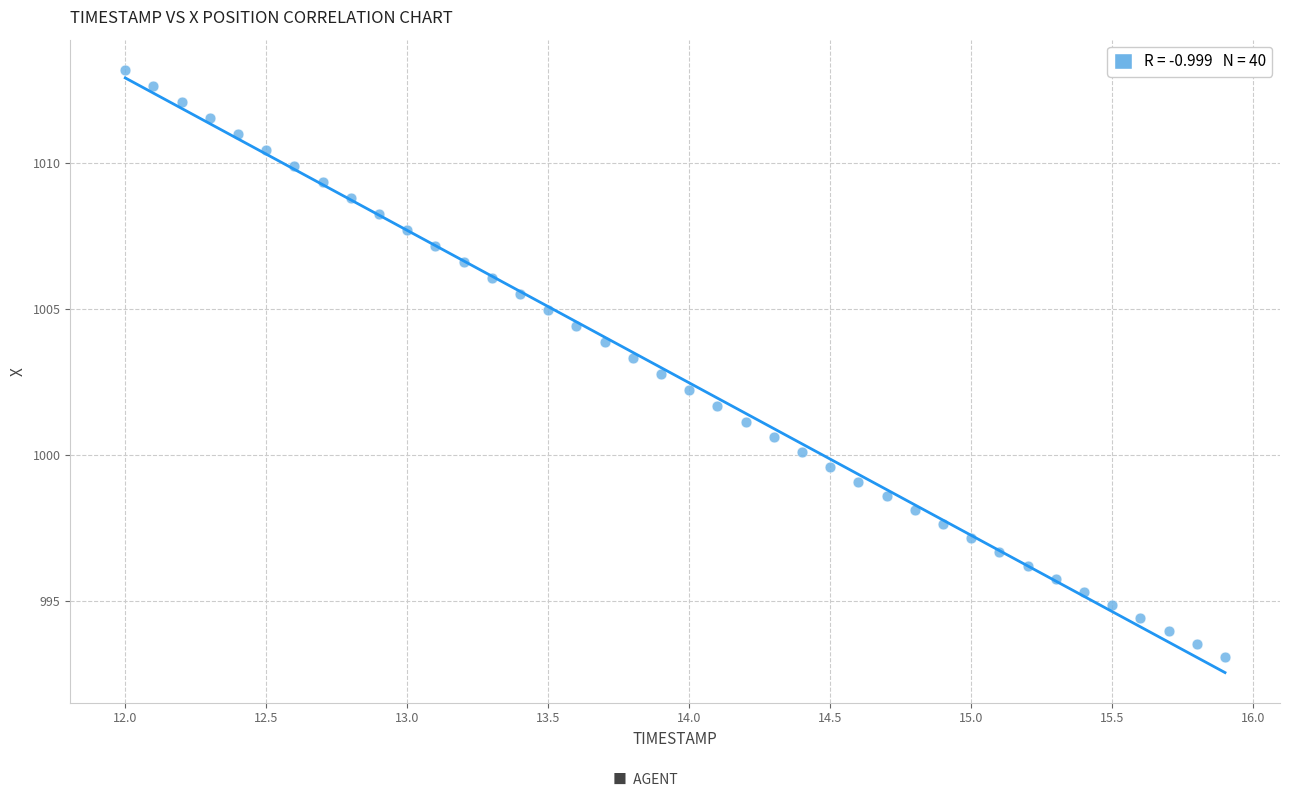

What is the range of X values (max minus min)?

3.9